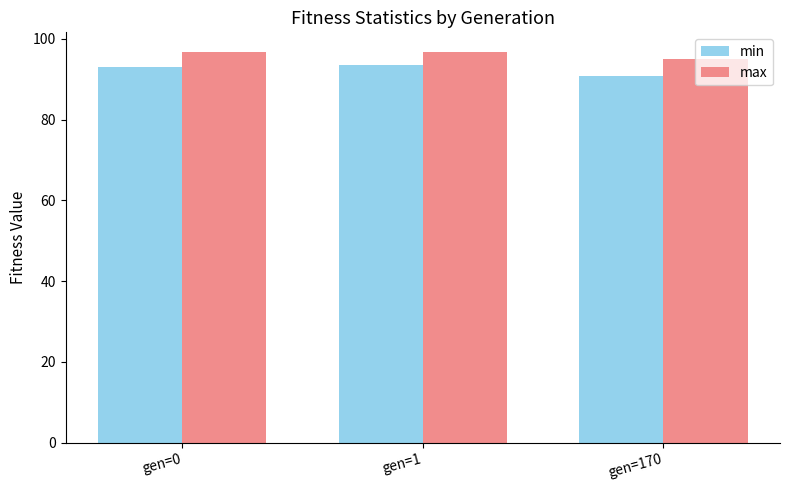

What is the total value across all series at gen=1?

190.1